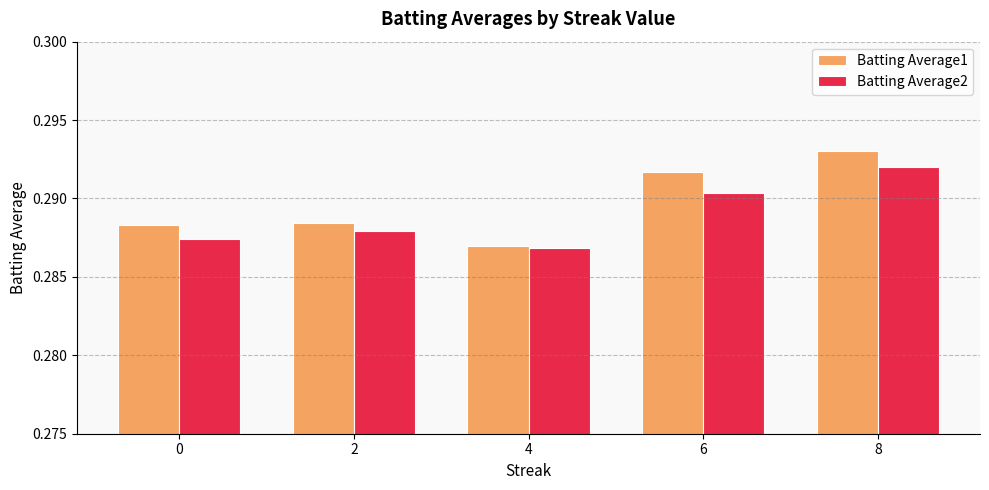

Which series has the widest spread of values?

Batting Average1